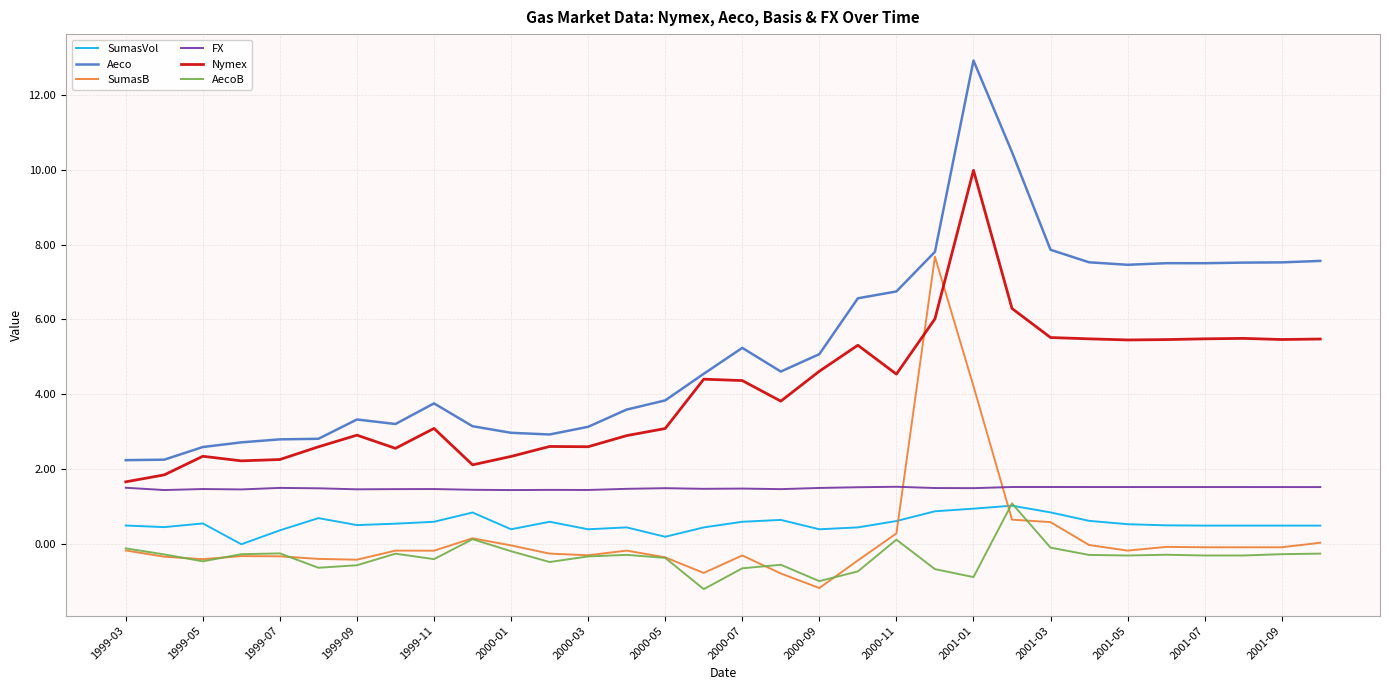

What is the smallest value displayed?

-1.2